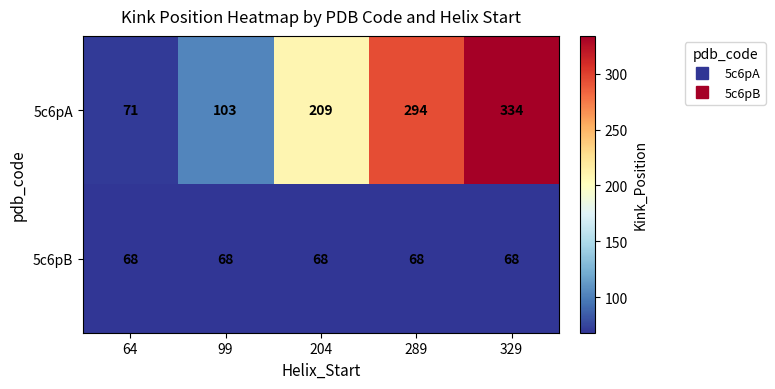

Is it true that 5c6pB equals 45 at 289?

False